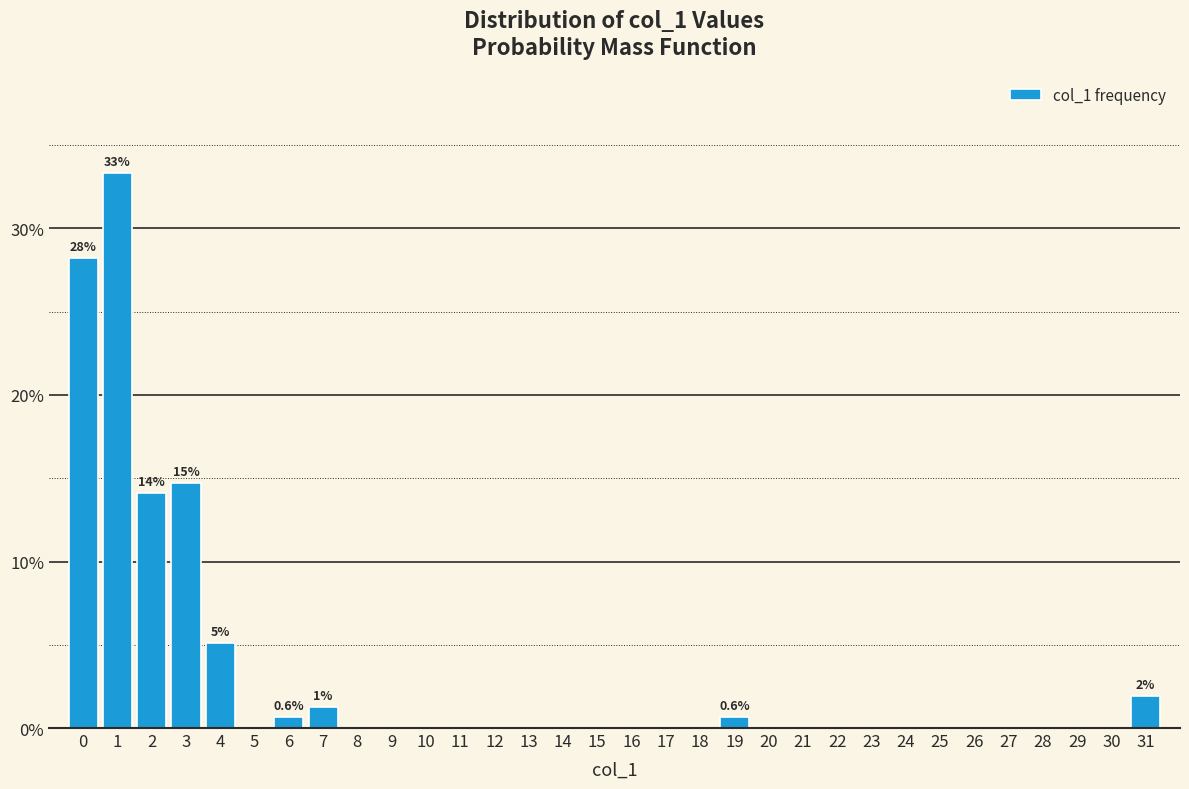

Over which range of the x-axis is the bar tallest?

0.5 to 1.5